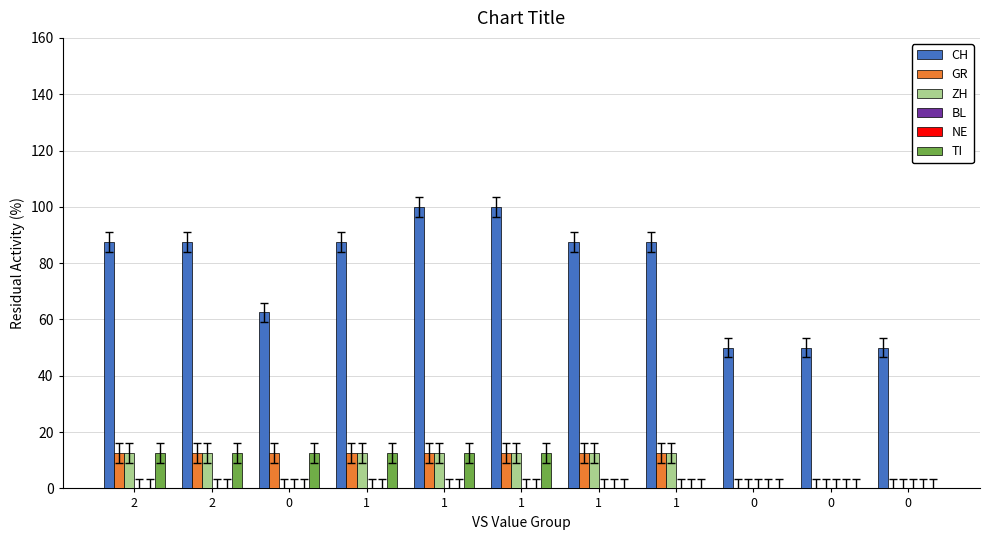

Reading left to right, extract all data points from this chart.

CH: 87.5	87.5	62.5	87.5	100.0	100.0	87.5	87.5	50.0	50.0	50.0
GR: 12.5	12.5	12.5	12.5	12.5	12.5	12.5	12.5	0.0	0.0	0.0
ZH: 12.5	12.5	0.0	12.5	12.5	12.5	12.5	12.5	0.0	0.0	0.0
BL: 0.0	0.0	0.0	0.0	0.0	0.0	0.0	0.0	0.0	0.0	0.0
NE: 0.0	0.0	0.0	0.0	0.0	0.0	0.0	0.0	0.0	0.0	0.0
TI: 12.5	12.5	12.5	12.5	12.5	12.5	0.0	0.0	0.0	0.0	0.0